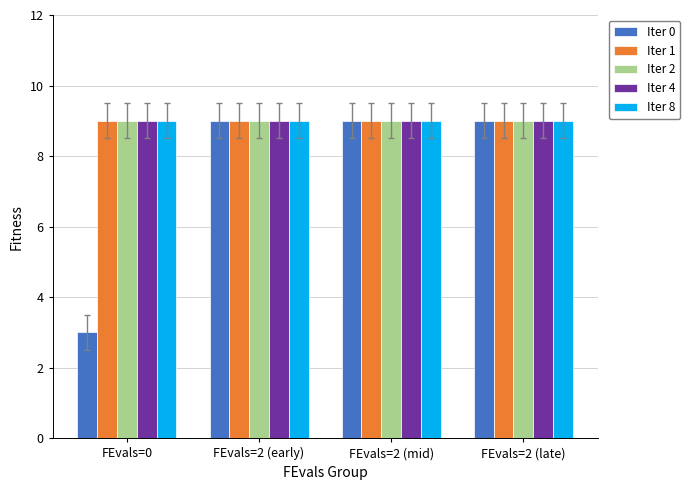

Which series has the widest spread of values?

Iter 0